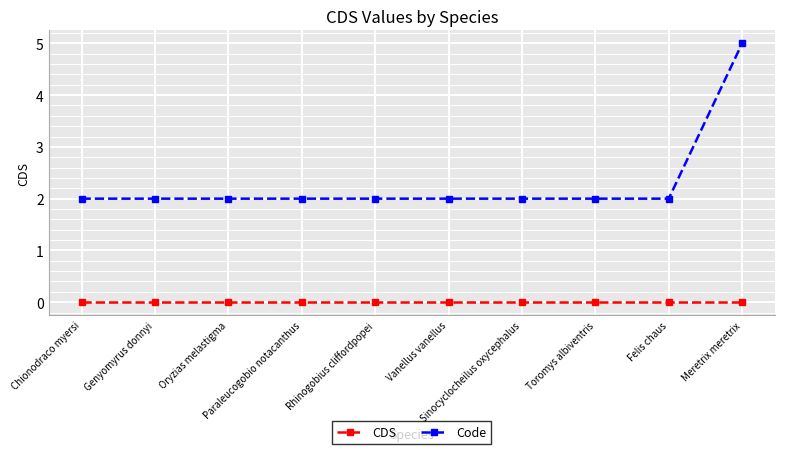

Rank the series by their maximum value, from lowest to highest.

CDS, Code